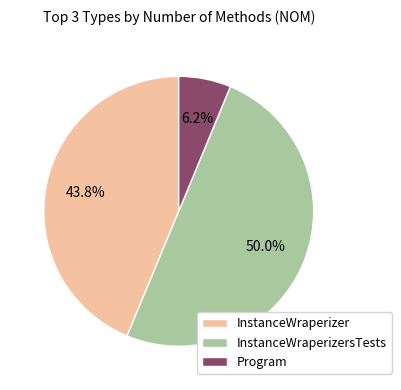

What is the ratio of the value at InstanceWraperizer to the value at InstanceWraperizersTests?

0.9